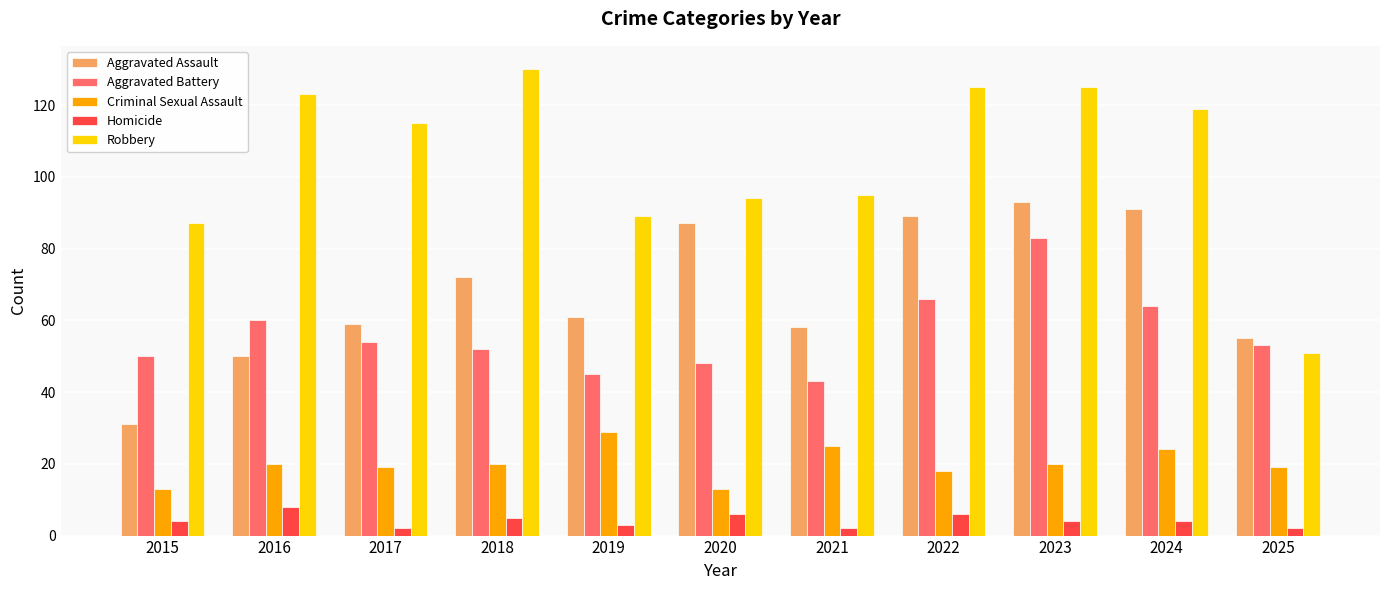

Reading left to right, what are all the values shown in this chart?

Aggravated Assault: 2015=31	2016=50	2017=59	2018=72	2019=61	2020=87	2021=58	2022=89	2023=93	2024=91	2025=55
Aggravated Battery: 2015=50	2016=60	2017=54	2018=52	2019=45	2020=48	2021=43	2022=66	2023=83	2024=64	2025=53
Criminal Sexual Assault: 2015=13	2016=20	2017=19	2018=20	2019=29	2020=13	2021=25	2022=18	2023=20	2024=24	2025=19
Homicide: 2015=4	2016=8	2017=2	2018=5	2019=3	2020=6	2021=2	2022=6	2023=4	2024=4	2025=2
Robbery: 2015=87	2016=123	2017=115	2018=130	2019=89	2020=94	2021=95	2022=125	2023=125	2024=119	2025=51